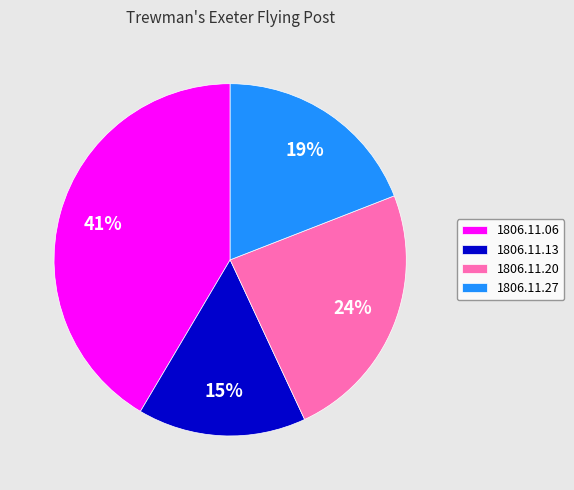

Do 1806.11.20 and 1806.11.06 together represent more than half of the pie?

Yes